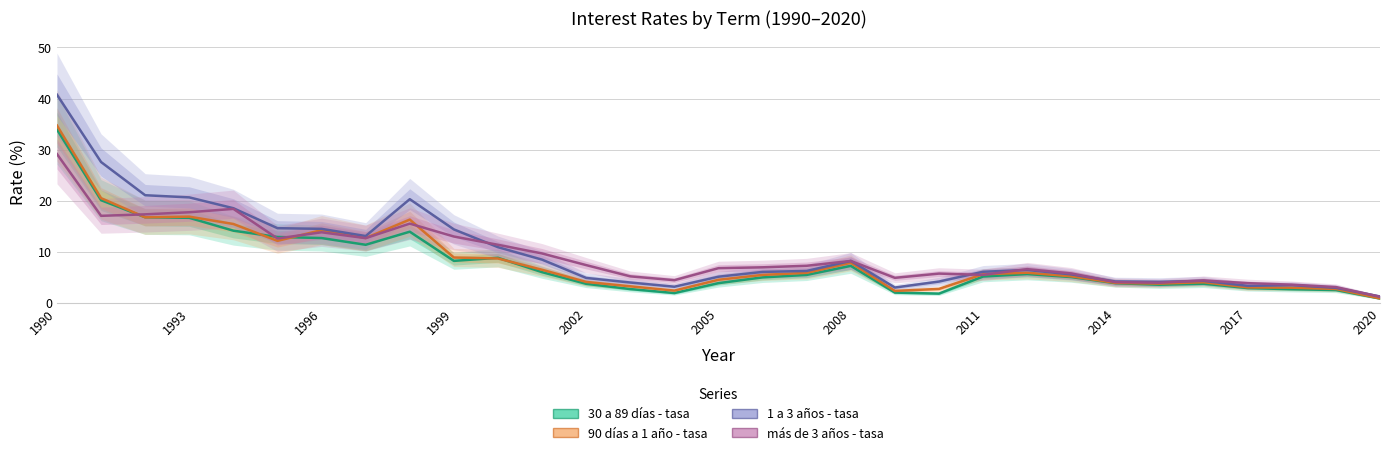

Reading right to left, what are all the values shown in this chart?

30 a 89 días - tasa: 0.8	2.5	2.7	2.9	3.8	3.5	3.9	5.0	5.6	5.2	1.8	2.0	7.2	5.5	5.0	3.9	1.9	2.7	3.7	6.0	8.8	8.2	13.9	11.4	12.7	12.9	14.1	16.6	16.8	20.1	33.9
90 días a 1 año - tasa: 0.9	2.7	3.0	3.0	4.0	3.8	3.9	5.2	5.9	5.6	2.7	2.3	7.8	5.9	5.5	4.5	2.4	3.2	4.1	6.5	8.7	8.9	16.3	12.7	14.2	12.1	15.4	16.9	16.8	20.5	34.7
1 a 3 años - tasa: 1.2	3.0	3.5	3.3	4.3	4.1	4.2	5.6	6.4	6.1	4.2	3.0	8.2	6.2	6.1	5.1	3.2	4.0	4.9	8.5	10.9	14.4	20.3	13.1	14.5	14.6	18.5	20.6	21.1	27.6	40.8
más de 3 años - tasa: 1.2	3.1	3.6	3.9	4.4	3.9	4.1	5.8	6.6	5.5	5.7	4.9	8.2	7.3	7.0	6.8	4.4	5.2	7.4	9.7	11.4	13.0	15.5	12.7	13.8	12.6	18.4	17.7	17.3	17.0	29.1